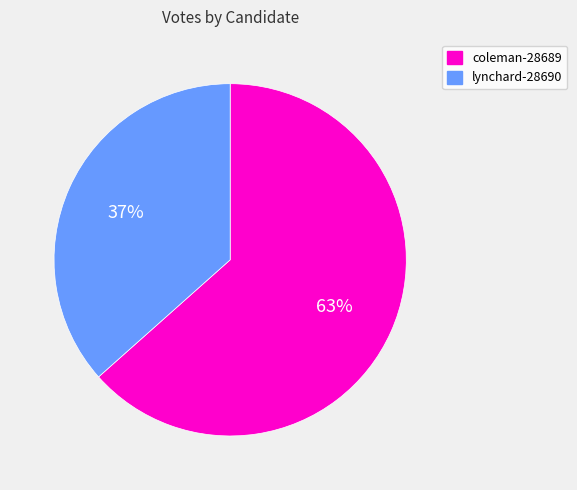

What is the ratio of the value at coleman-28689 to the value at lynchard-28690?

1.7